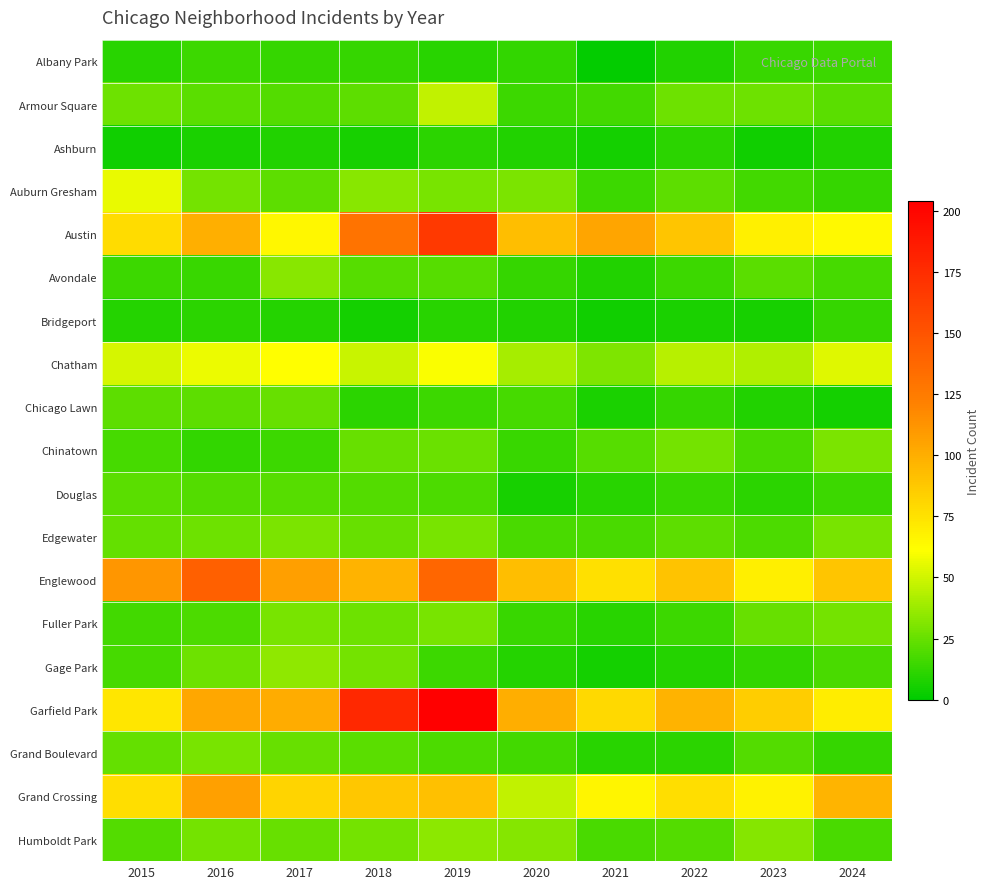

Between 2020 and 2023, which series saw the biggest shift?

Austin